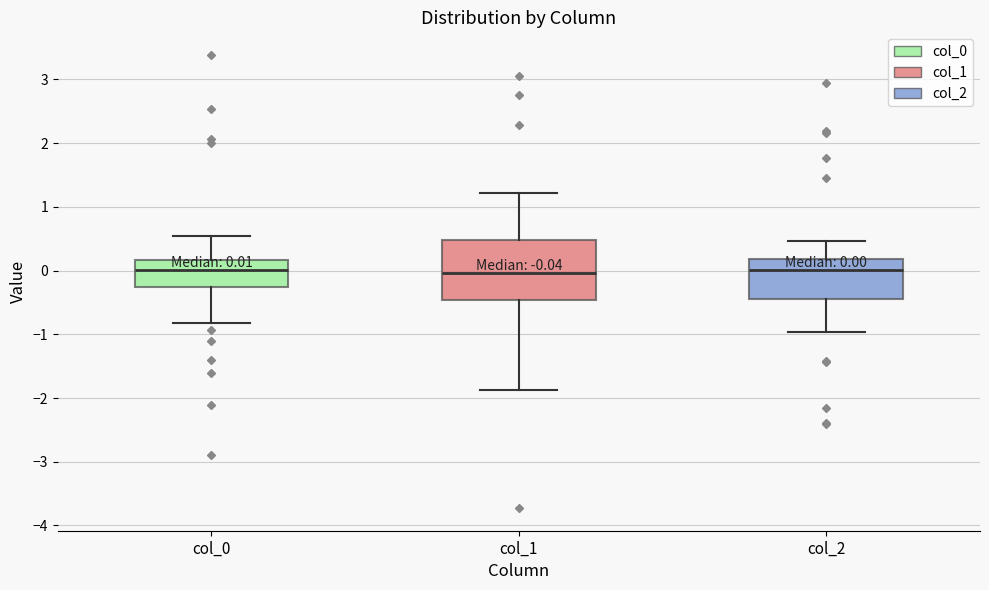

Which box is the tallest, from its lower edge to its upper edge?

col_1